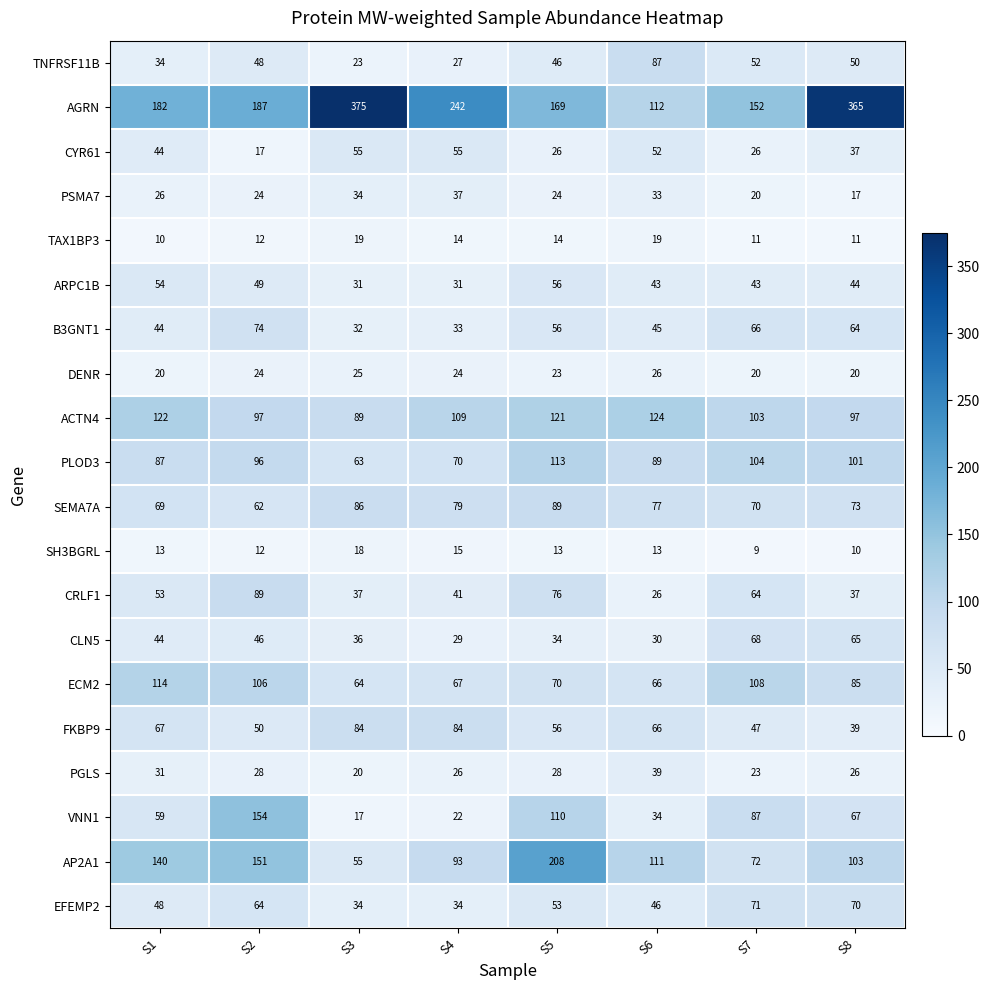

Read the CLN5 value at S3.

36